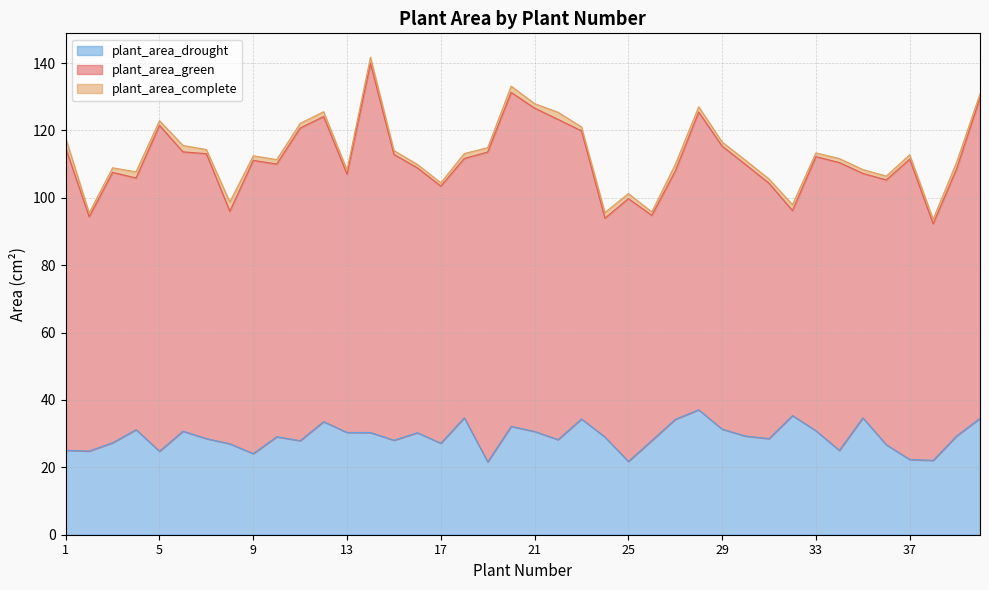

Which series has the largest total across all categories?

plant_area_complete